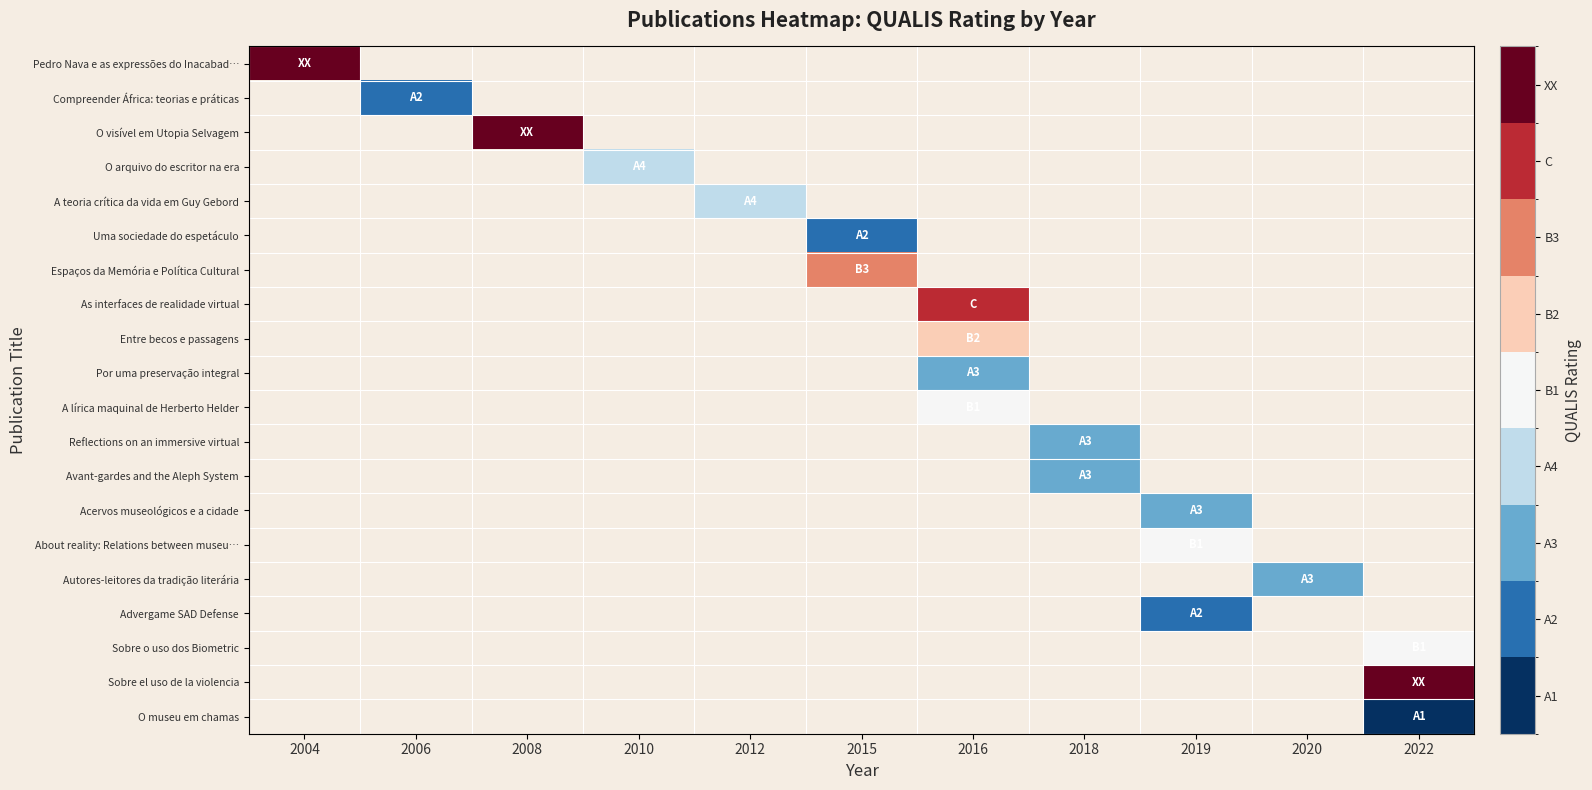

How many series are shown in this chart?

20